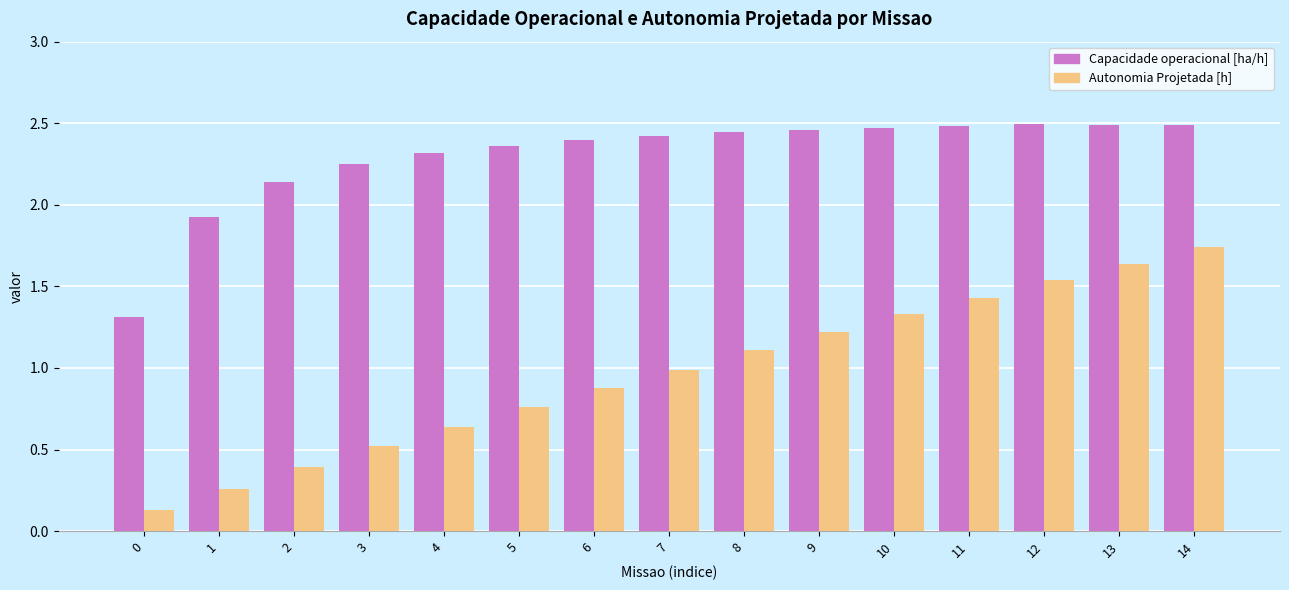

What is the difference between the second highest and minimum values in the Capacidade operacional [ha/h] series?

1.2